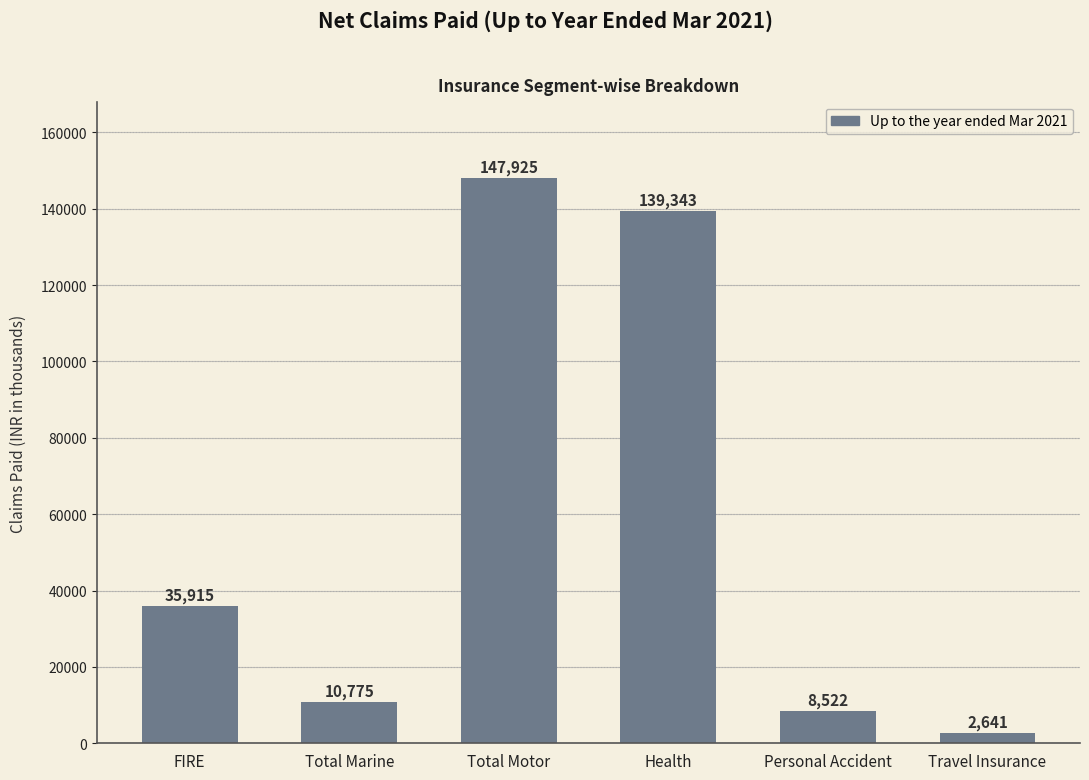

True or false: the data shows 2641 at Travel Insurance.

True